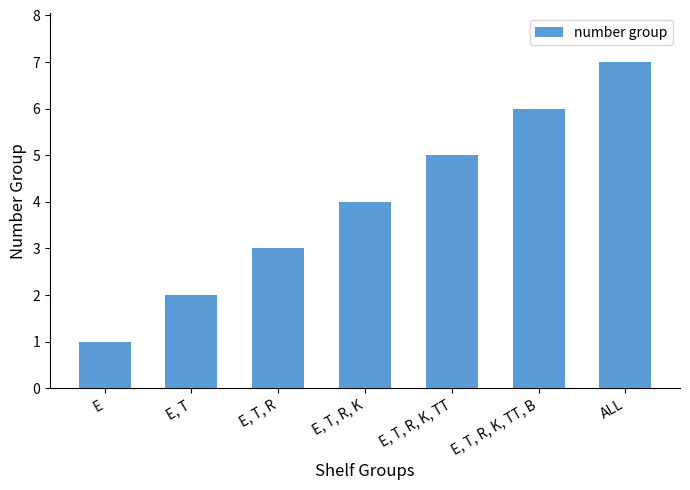

Which label corresponds to the smallest value in the chart?

E